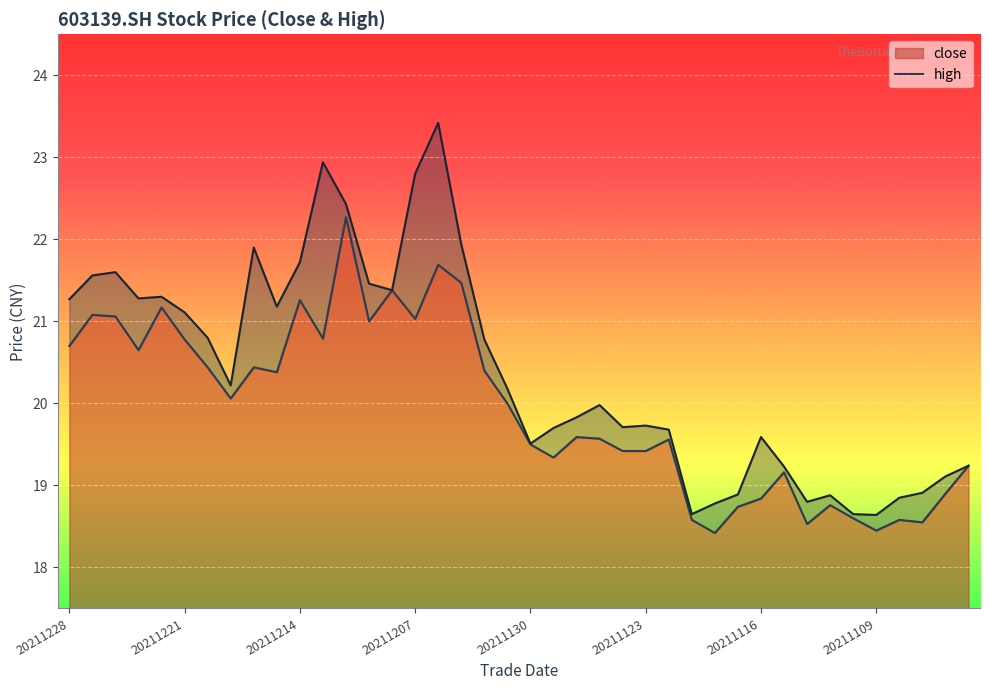

Rank the categories by high value from lowest to highest.

20211109, 20211119, 20211110, 20211118, 20211112, 20211108, 20211111, 20211117, 20211105, 20211104, 20211115, 20211103, 20211130, 20211116, 20211122, 20211129, 20211124, 20211123, 20211126, 20211125, 20211201, 20211217, 20211202, 20211220, 20211221, 20211215, 20211228, 20211223, 20211222, 20211208, 20211209, 20211227, 20211224, 20211214, 20211216, 20211203, 20211210, 20211207, 20211213, 20211206